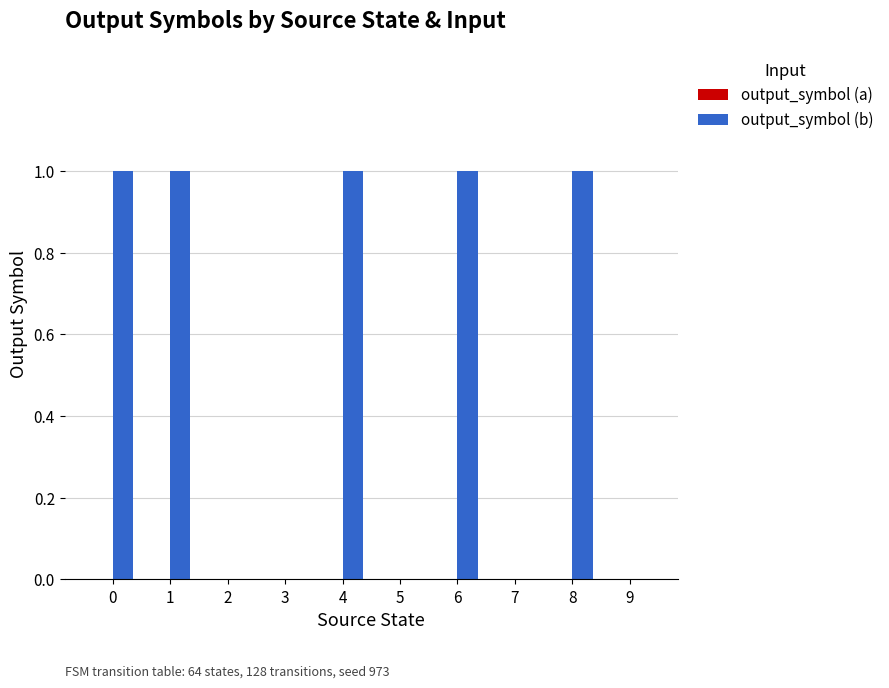

What is the sum of all values?

5